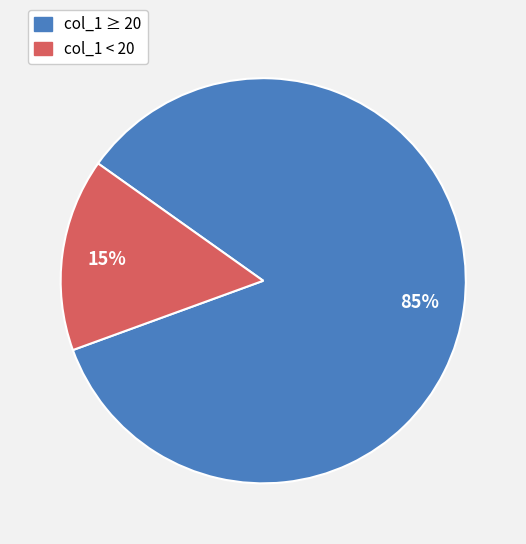

Is col_1 < 20 the majority of the pie?

No